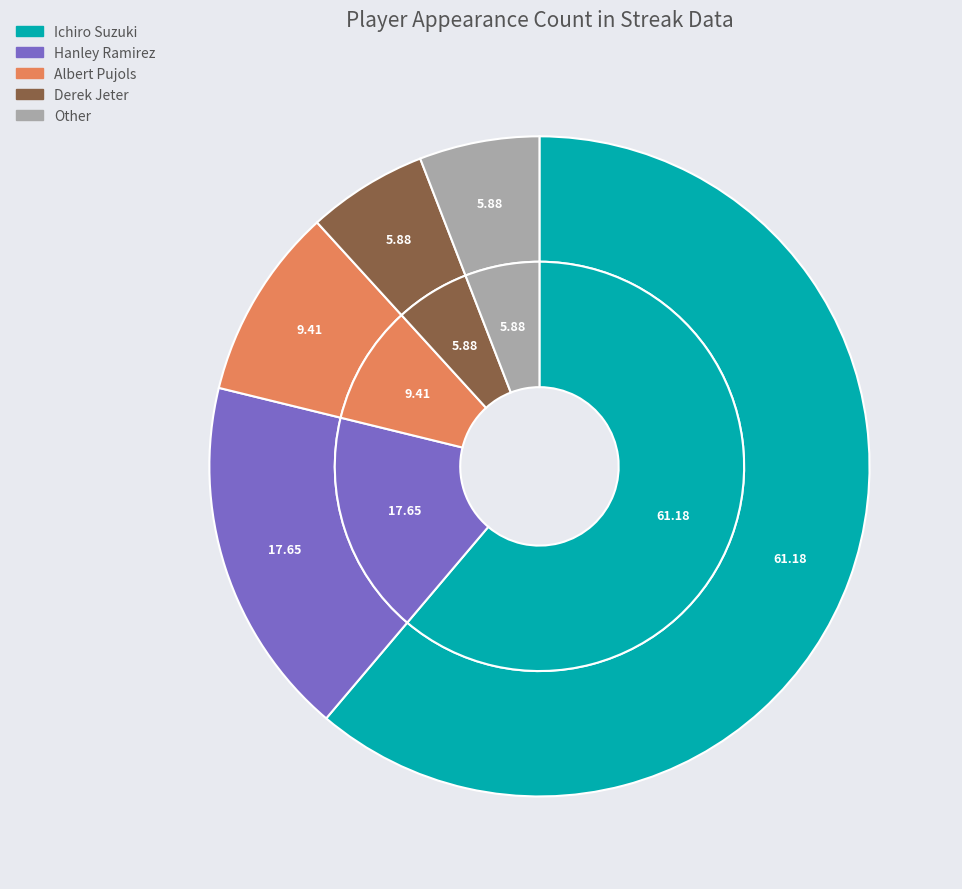

To the nearest percent, what percentage of the pie is Ichiro Suzuki?

61%